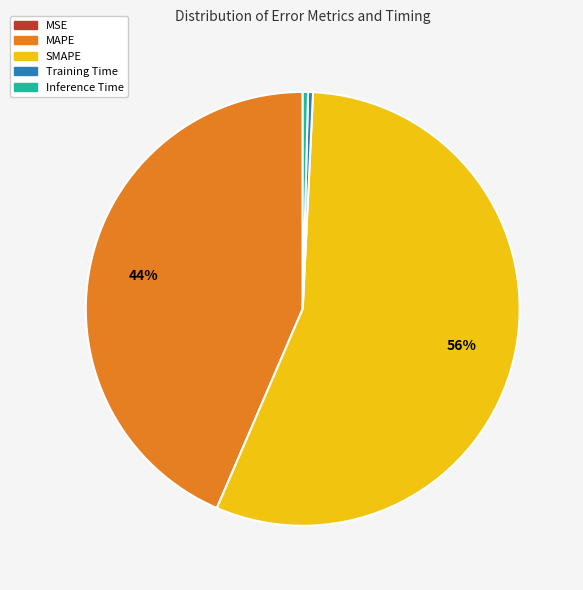

To the nearest percent, what is the difference between the largest and smallest slice percentages?

56%